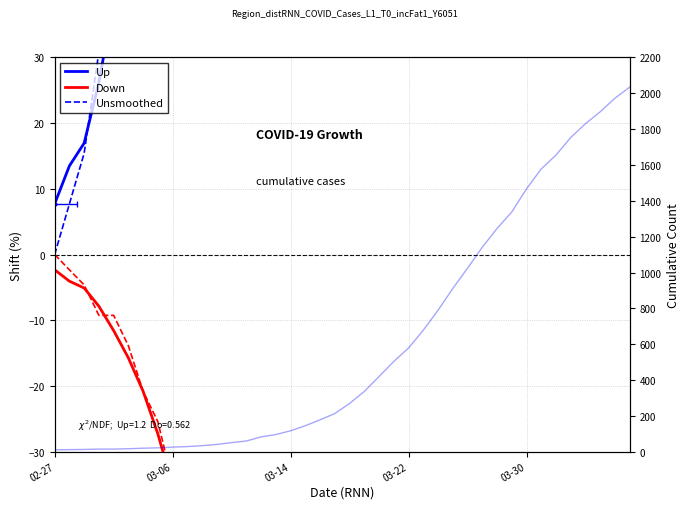

What is the sum of all Up values?

185402.3